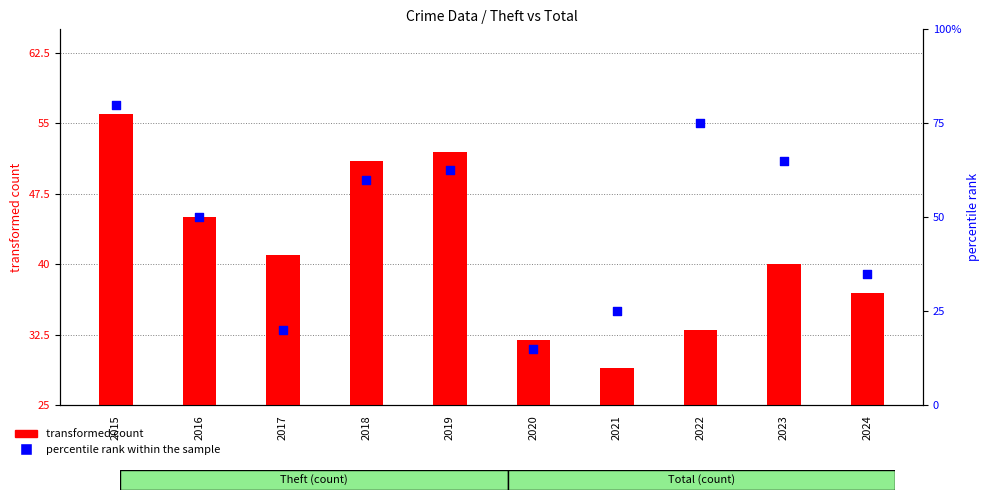

What is the total value across all series at 2016?

115